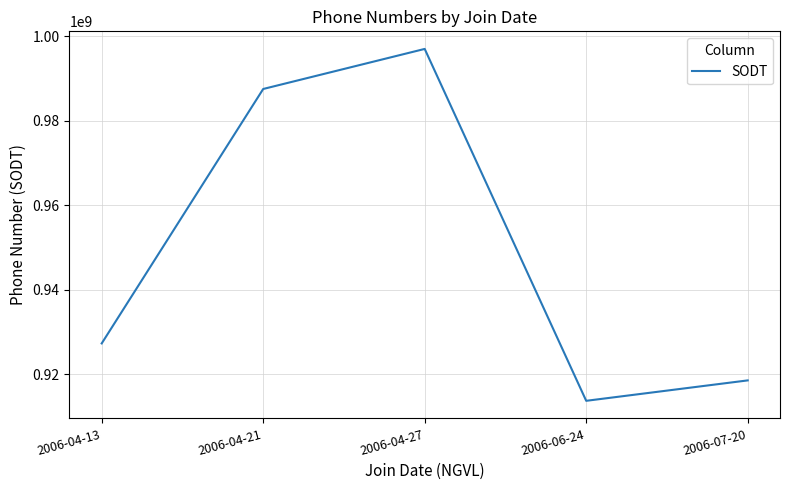

The chart shows a value of 927345678 at 2006-04-13. True or false?

True